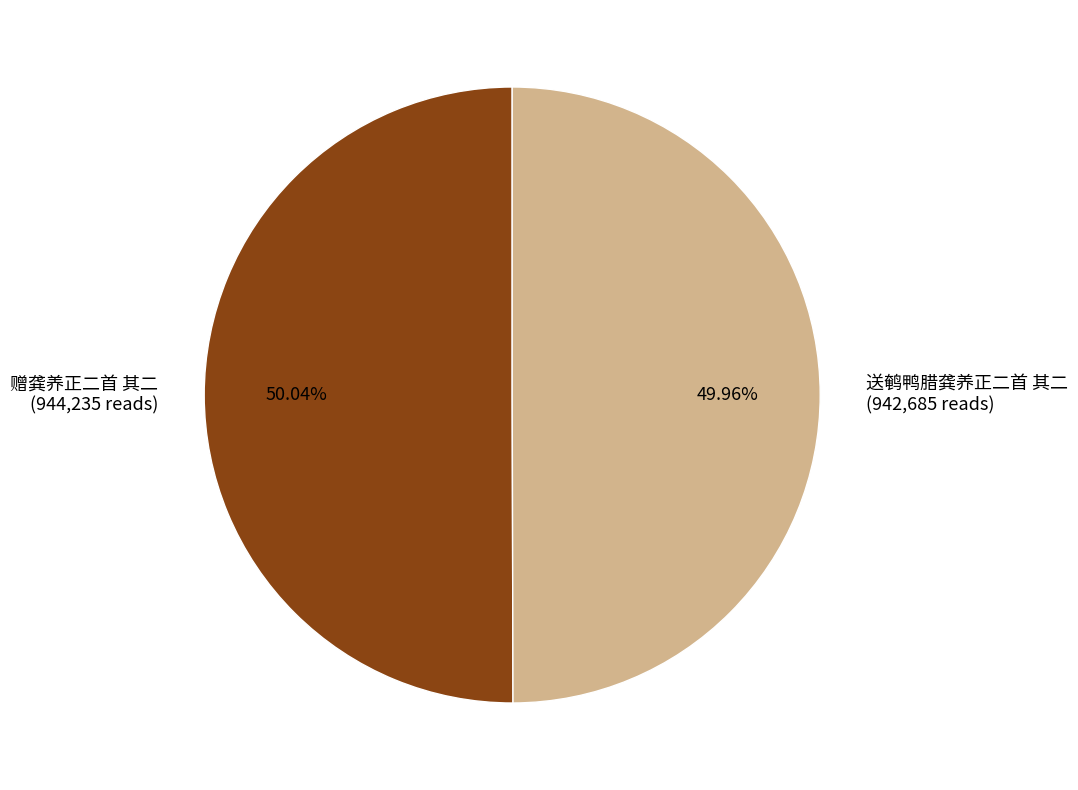

Combined, do 赠龚养正二首 其二 (944,235 reads) and 送鹌鸭腊龚养正二首 其二 (942,685 reads) account for over 50%?

Yes